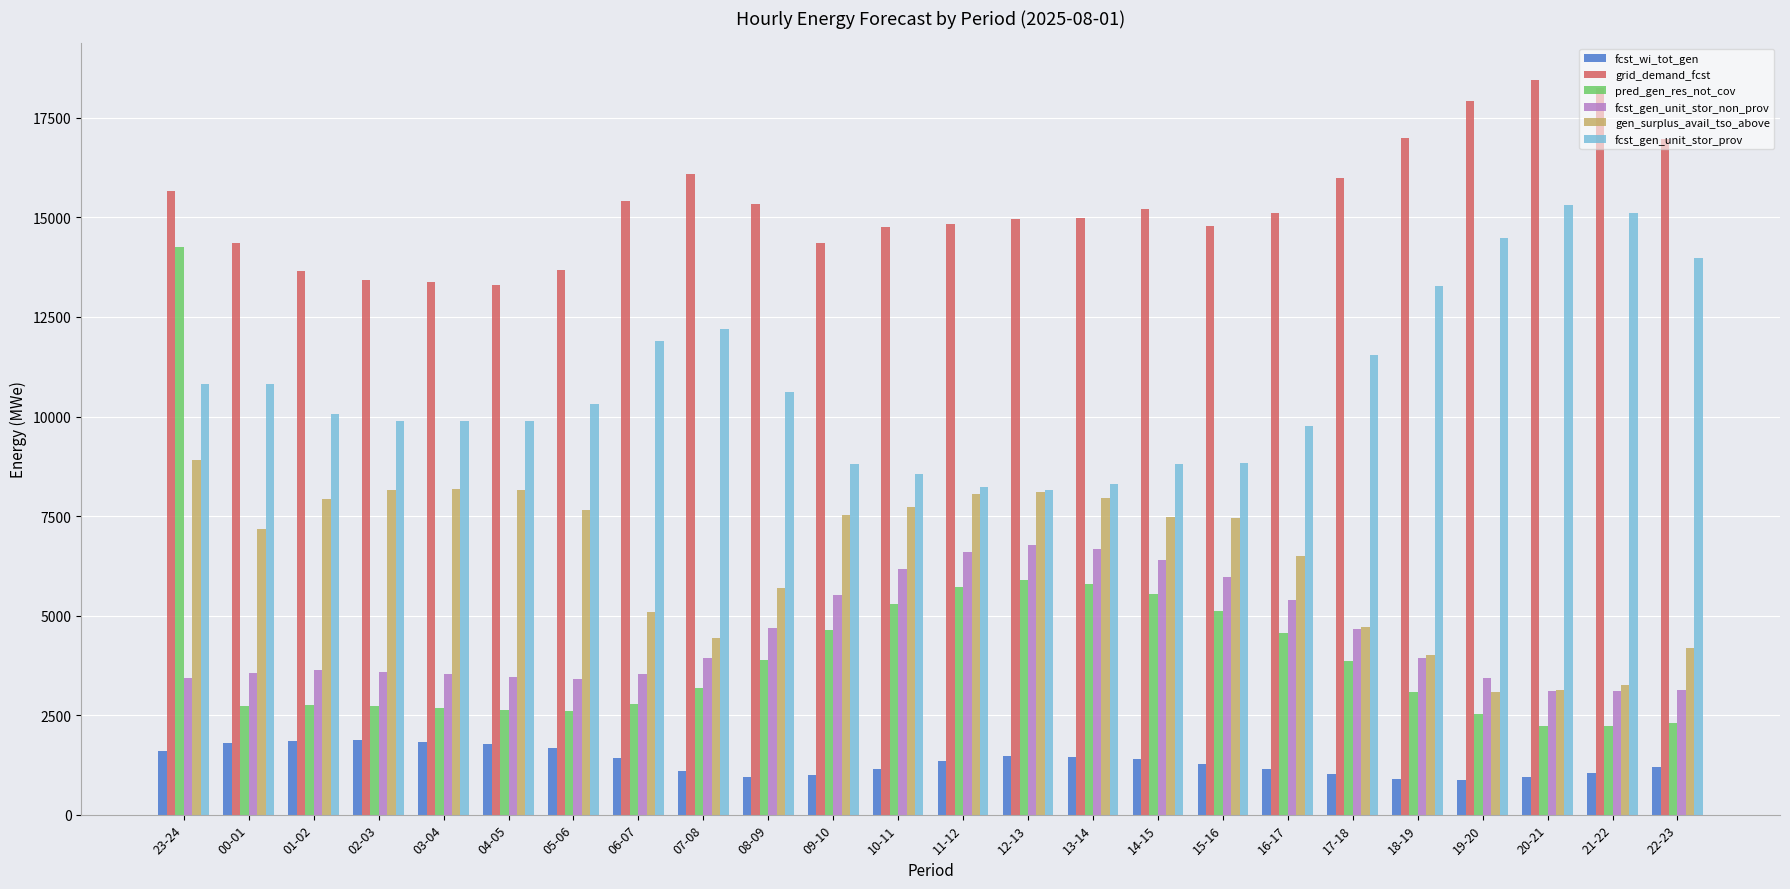

Which category has the highest value across all series?

20-21